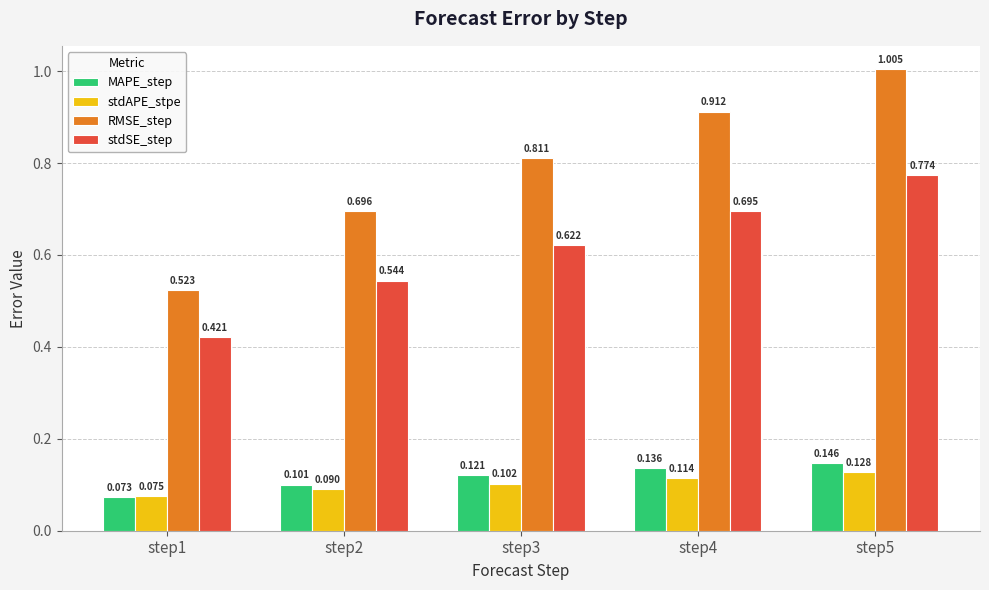

The value of RMSE_step at step1 is 0.2. True or false?

False